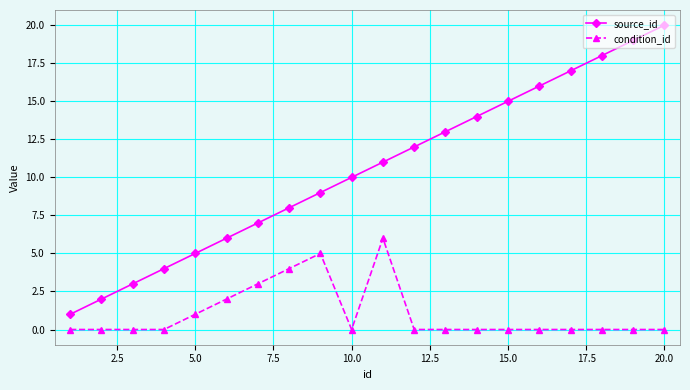

What is the sum of all source_id values?

210